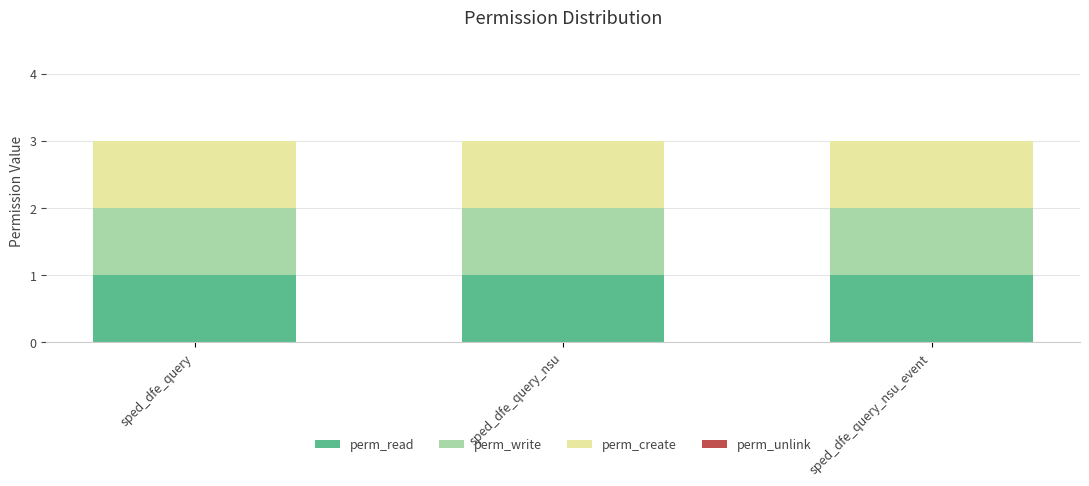

At which category does the chart reach its minimum across all series?

sped_dfe_query